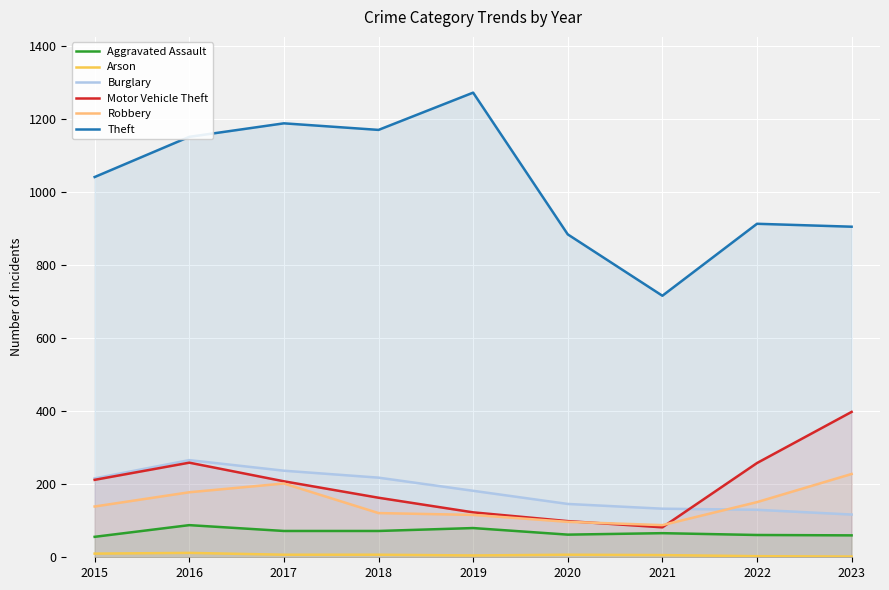

List the labels in order of Robbery value, smallest first.

2021, 2020, 2019, 2018, 2015, 2022, 2016, 2017, 2023